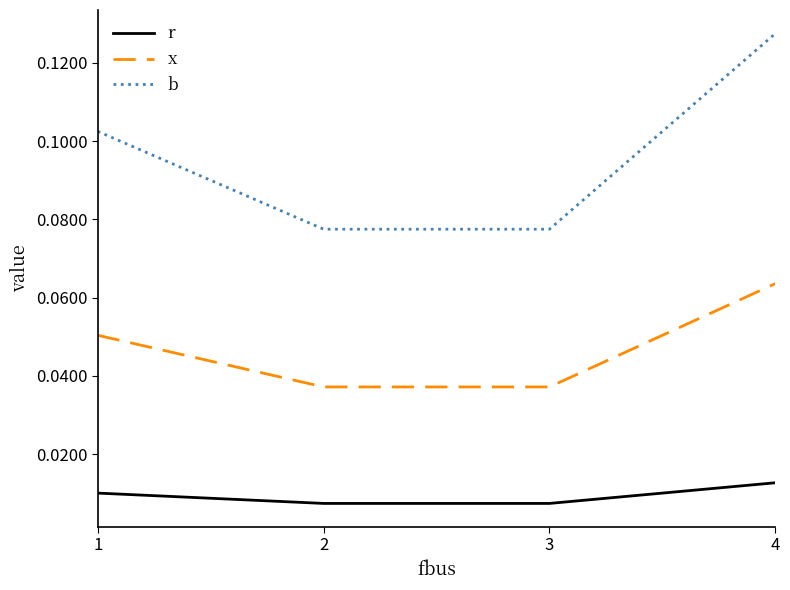

Which series has the widest spread of values?

b